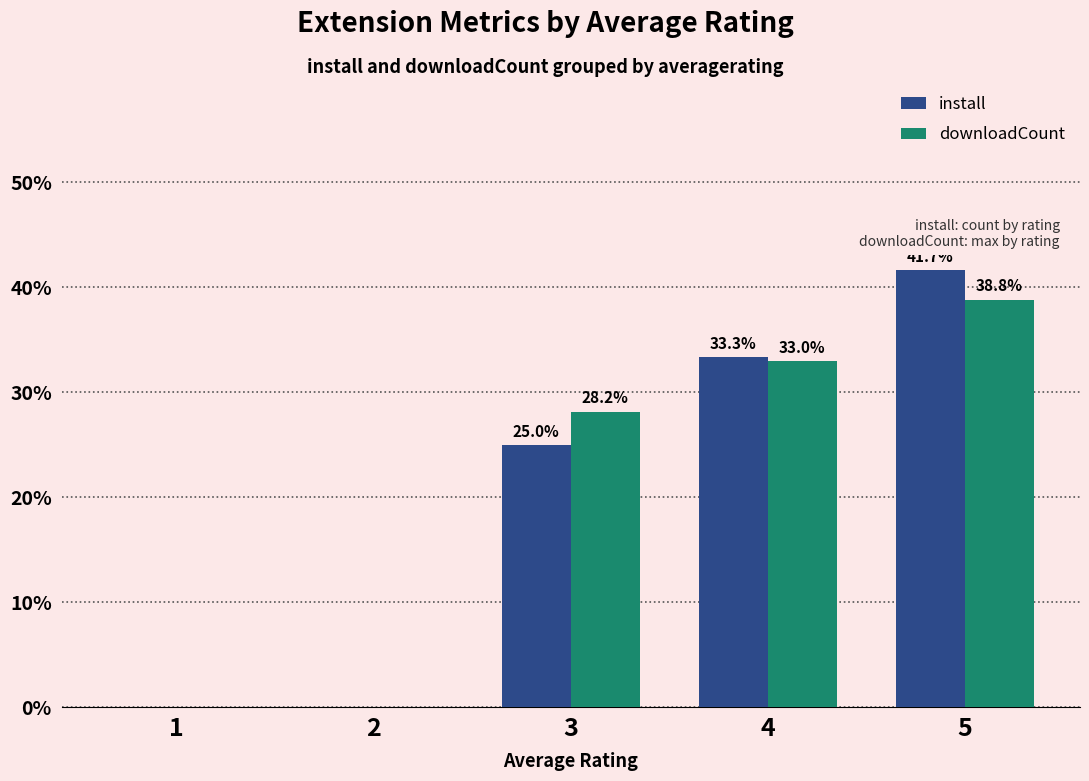

At which category is the sum across all series the highest?

5